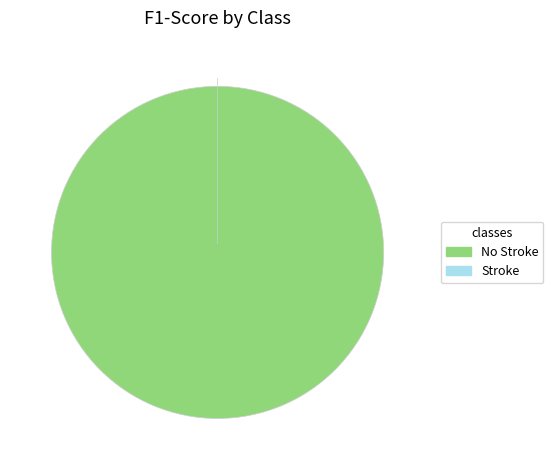

Is there any slice that represents more than half of the pie?

Yes